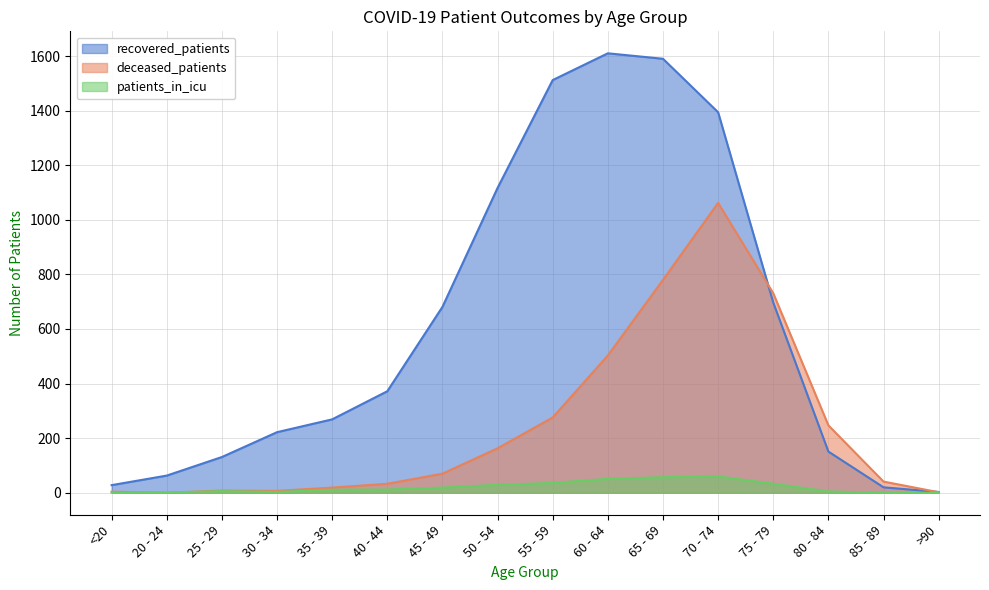

At which category does recovered_patients reach its first local peak?

60 - 64